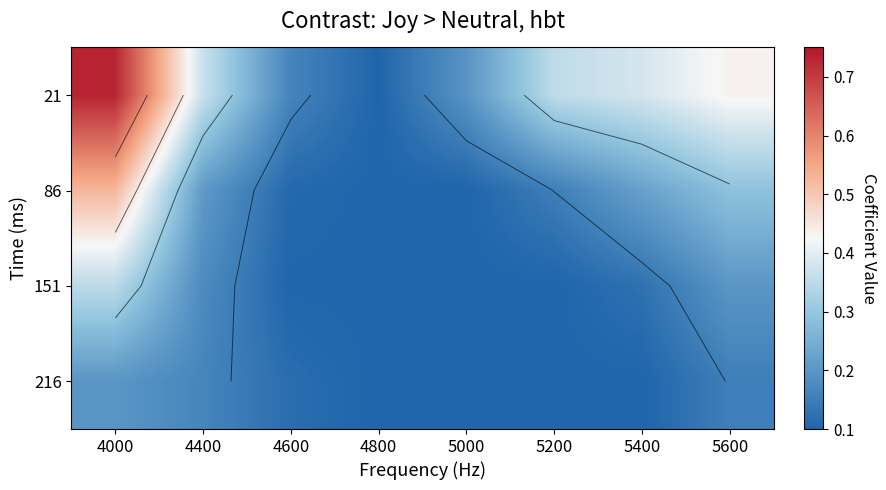

Is it true that 86 equals 0.1 at 4800?

True